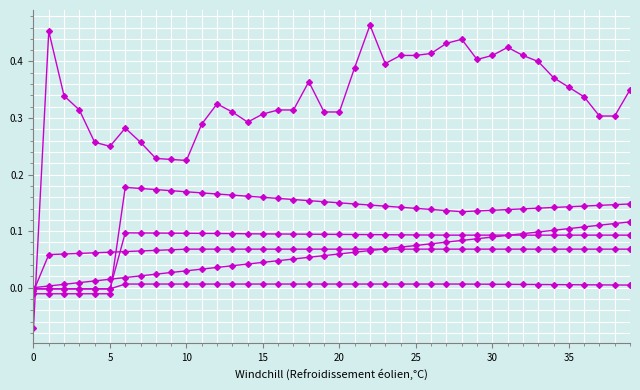

How many categories are shown in the chart?

40